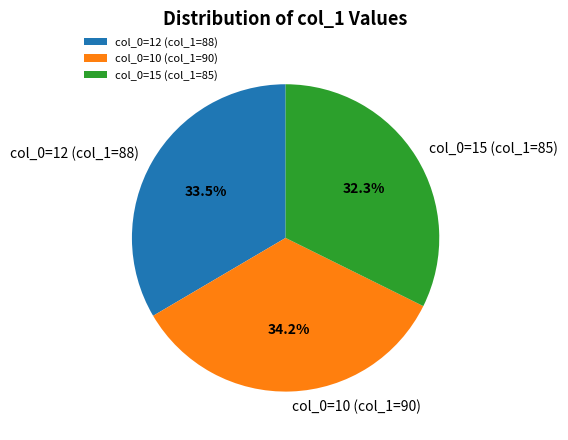

Count the number of slices in the pie.

3